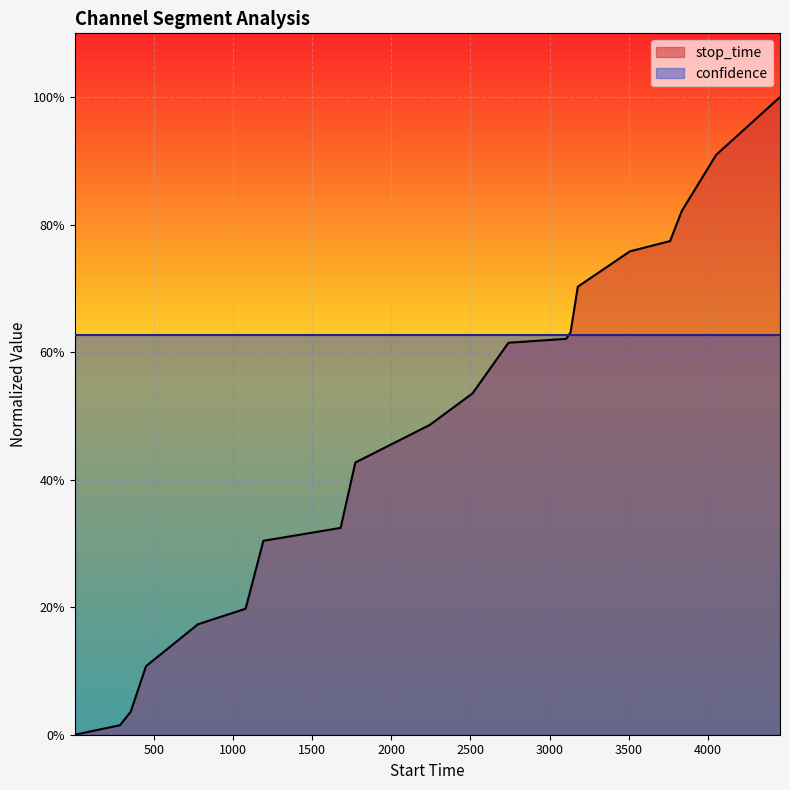

What is the difference between the maximum and second lowest values?

1.0